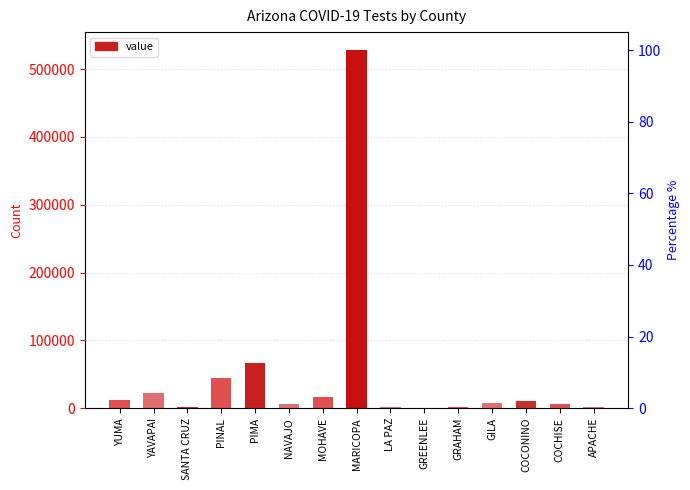

Is it true that the value at NAVAJO is 2450?

False